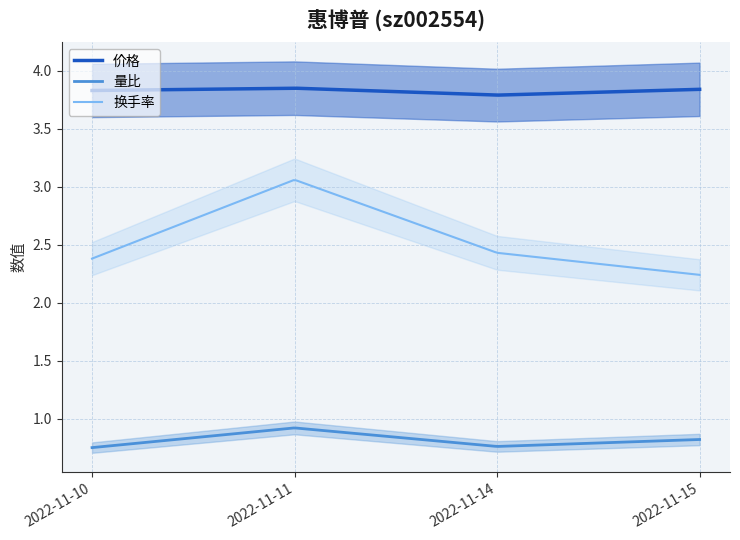

Is it true that 换手率 equals 2.4 at 2022-11-10?

True